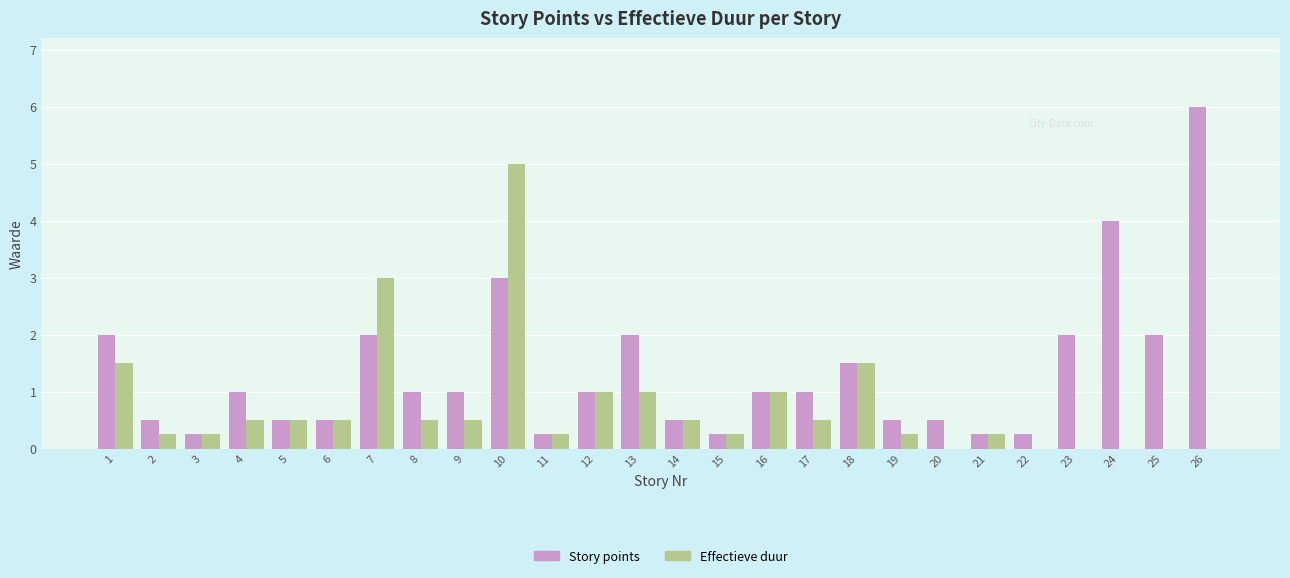

The Story points series shows 4.0 at 24. True or false?

True